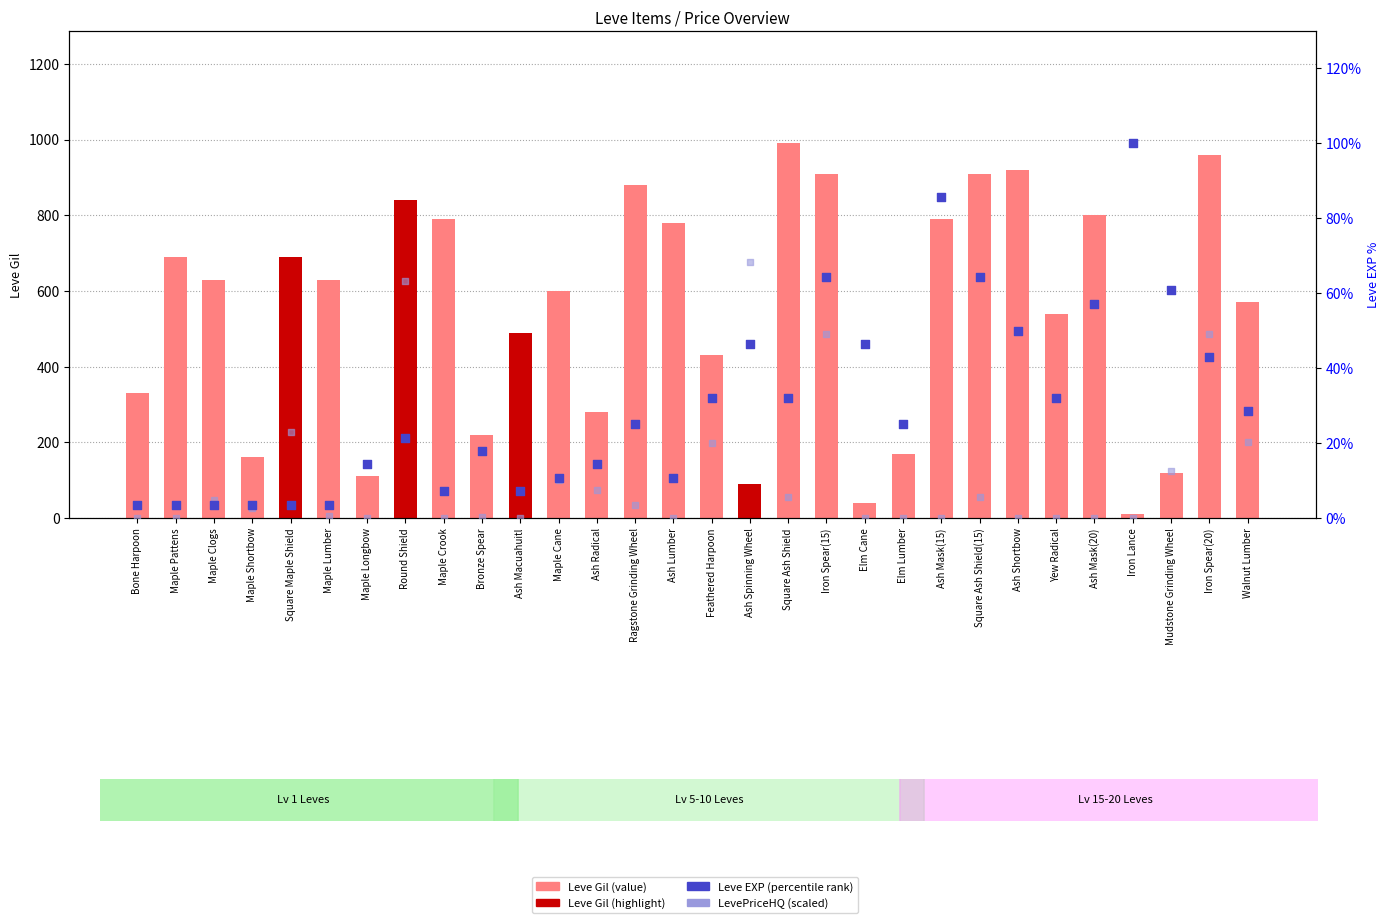

Which series reaches the minimum Y coordinate?

LevePriceHQ (scaled)